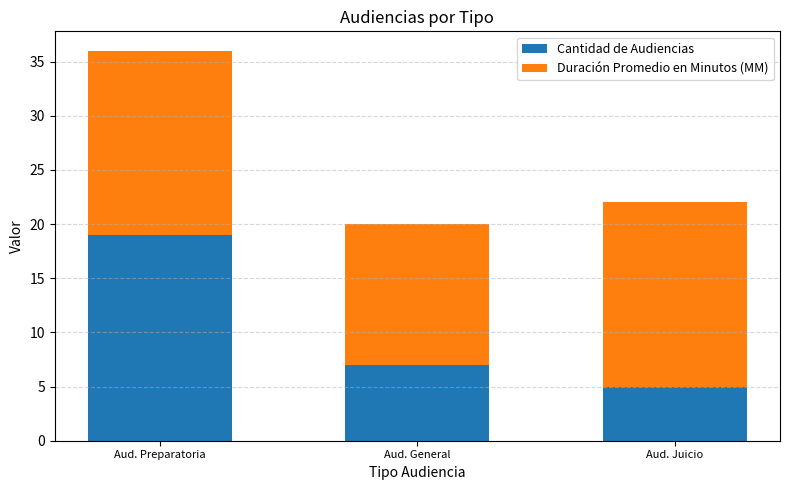

True or false: Cantidad de Audiencias has a value of 9 at Aud. Juicio.

False